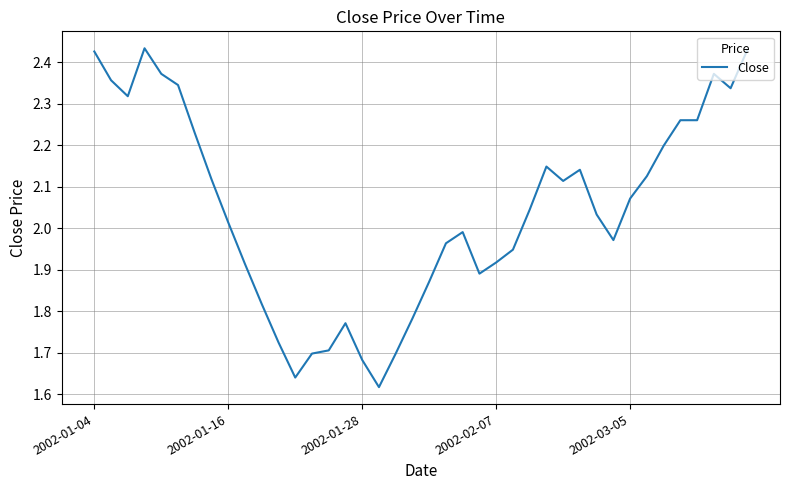

What is the difference between the maximum and minimum values?

0.8